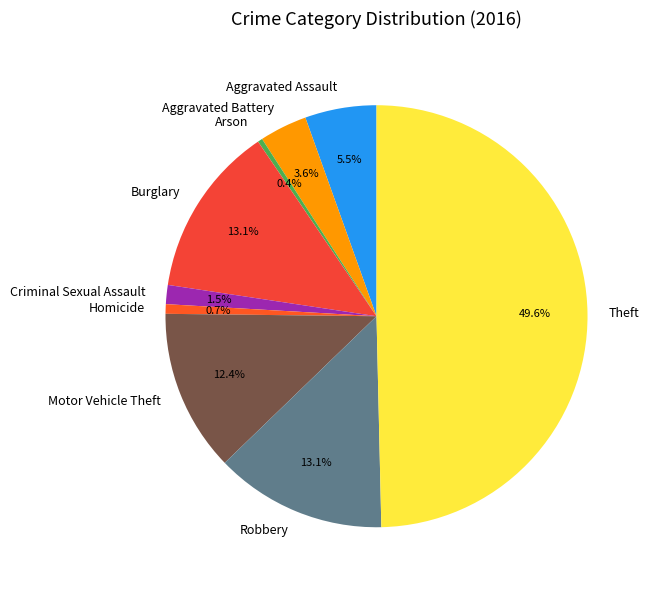

Combined, what portion of the pie is Theft and Aggravated Battery?

53.3%